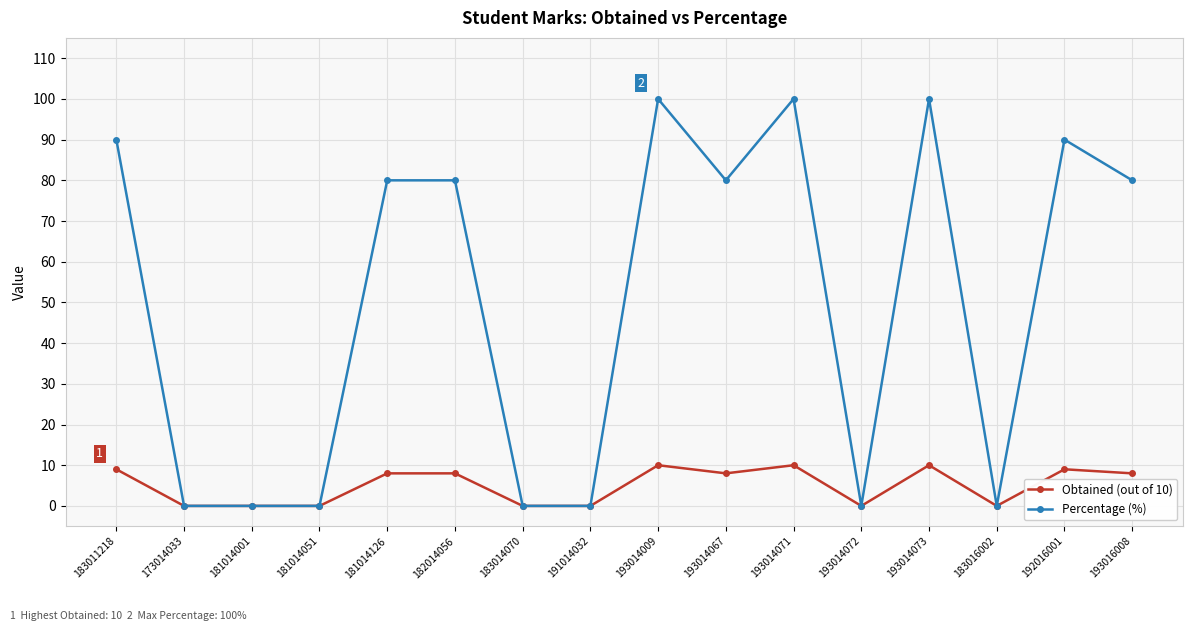

Is this an area chart (filled region under the line)?

No